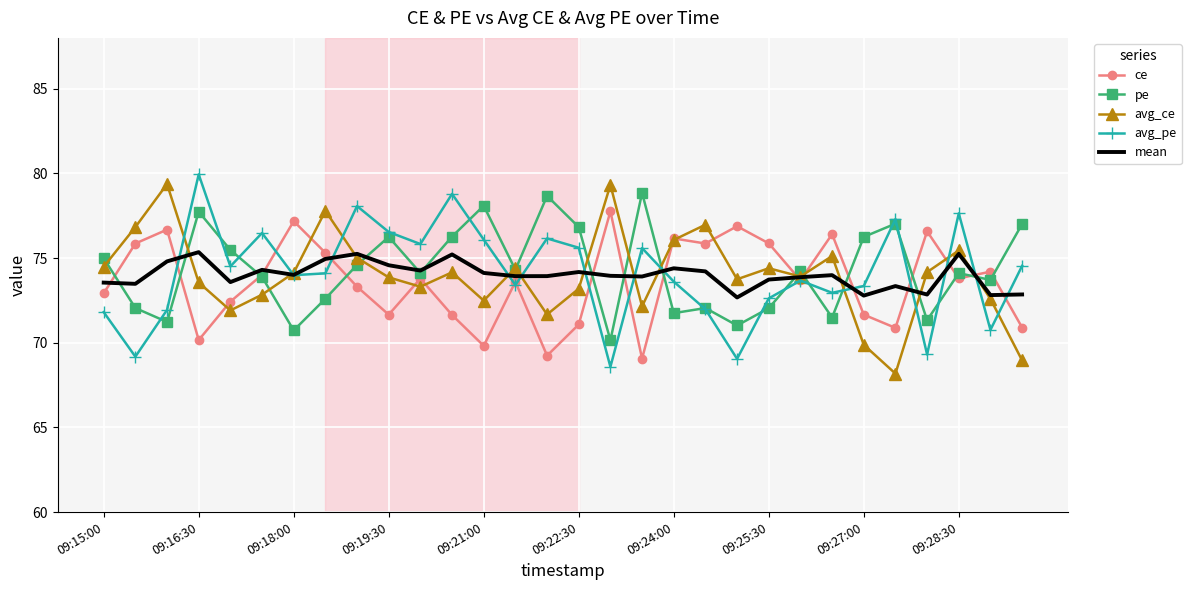

What is the greatest value displayed?

79.9